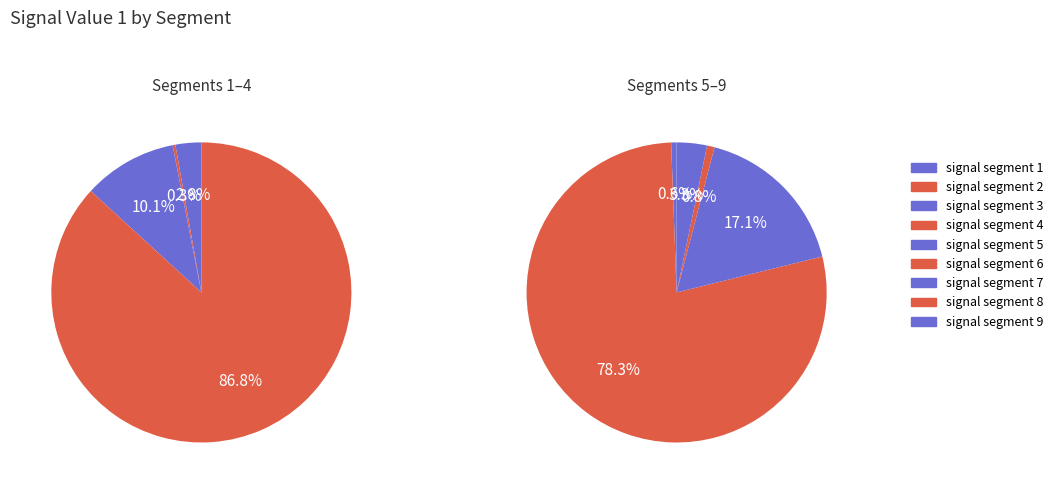

True or false: signal segment 4 accounts for 44% of the total.

False